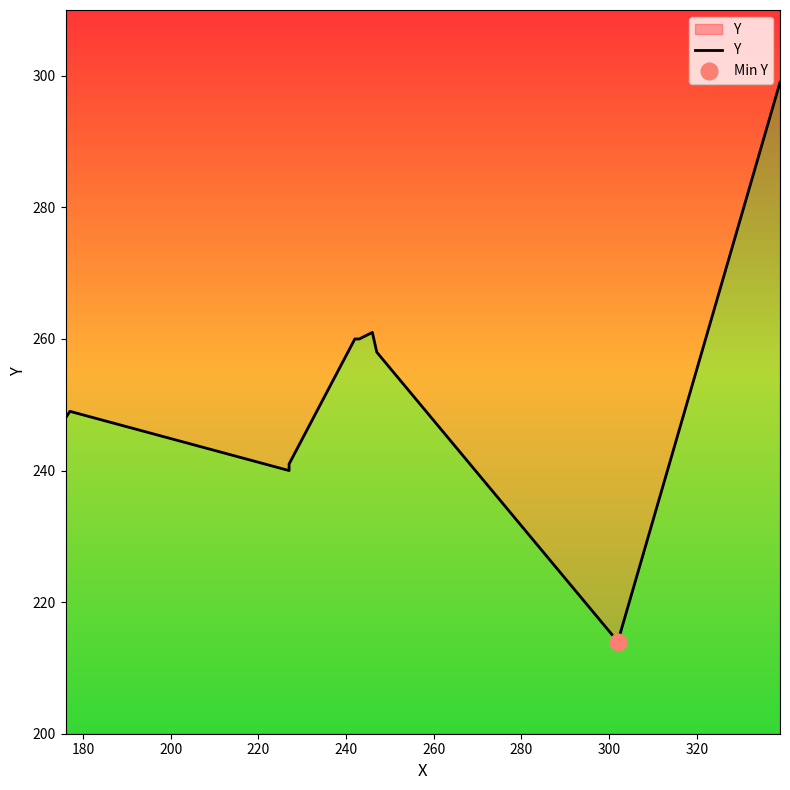

At which category does the chart reach its peak across all series?

340